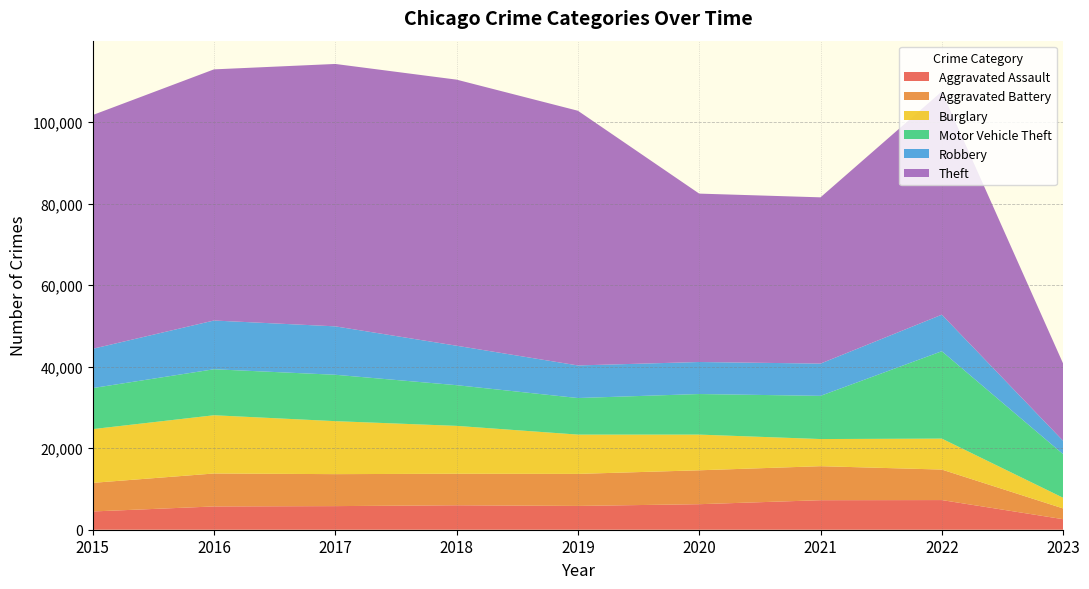

Reading right to left, list all the values displayed in this chart.

Aggravated Assault: 2023=2583	2022=7276	2021=7243	2020=6263	2019=5841	2018=6001	2017=5793	2016=5712	2015=4480
Aggravated Battery: 2023=2638	2022=7486	2021=8346	2020=8319	2019=7857	2018=7734	2017=7845	2016=8085	2015=7018
Burglary: 2023=2617	2022=7593	2021=6659	2020=8757	2019=9639	2018=11746	2017=13001	2016=14289	2015=13184
Motor Vehicle Theft: 2023=10698	2022=21440	2021=10598	2020=9956	2019=8977	2018=9985	2017=11380	2016=11286	2015=10068
Robbery: 2023=3277	2022=8968	2021=7917	2020=7855	2019=7994	2018=9680	2017=11880	2016=11960	2015=9638
Theft: 2023=18957	2022=54771	2021=40791	2020=41318	2019=62491	2018=65286	2017=64381	2016=61619	2015=57350